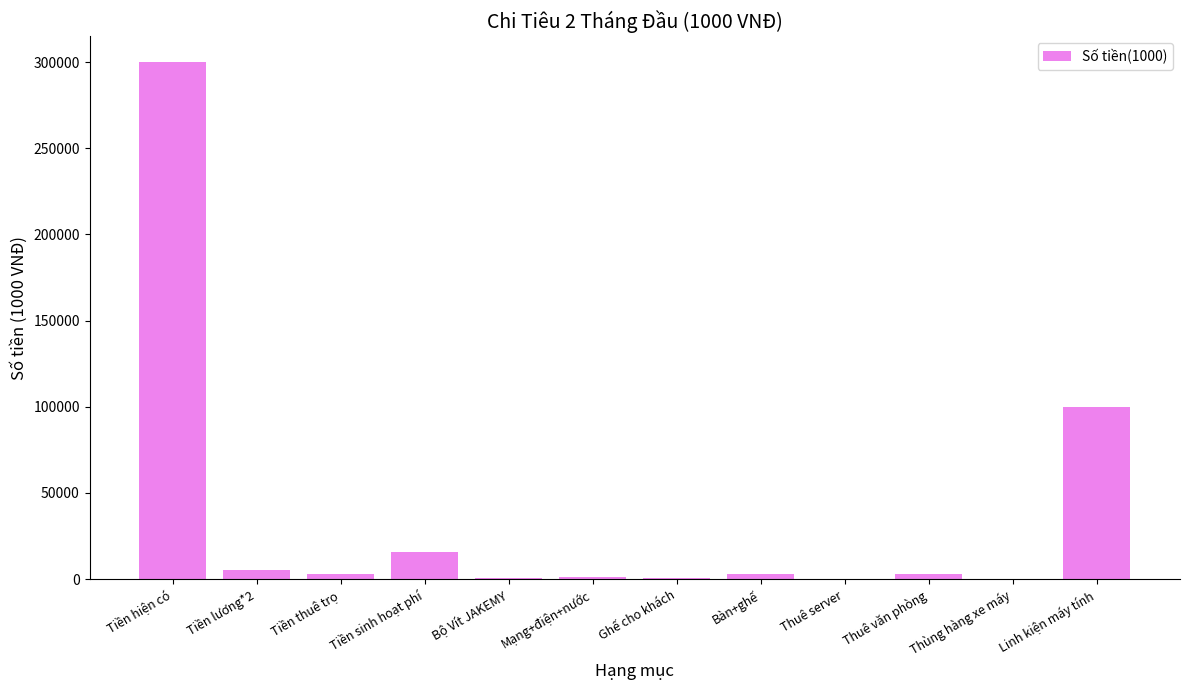

Are the bars grouped side by side (vs. stacked)?

No